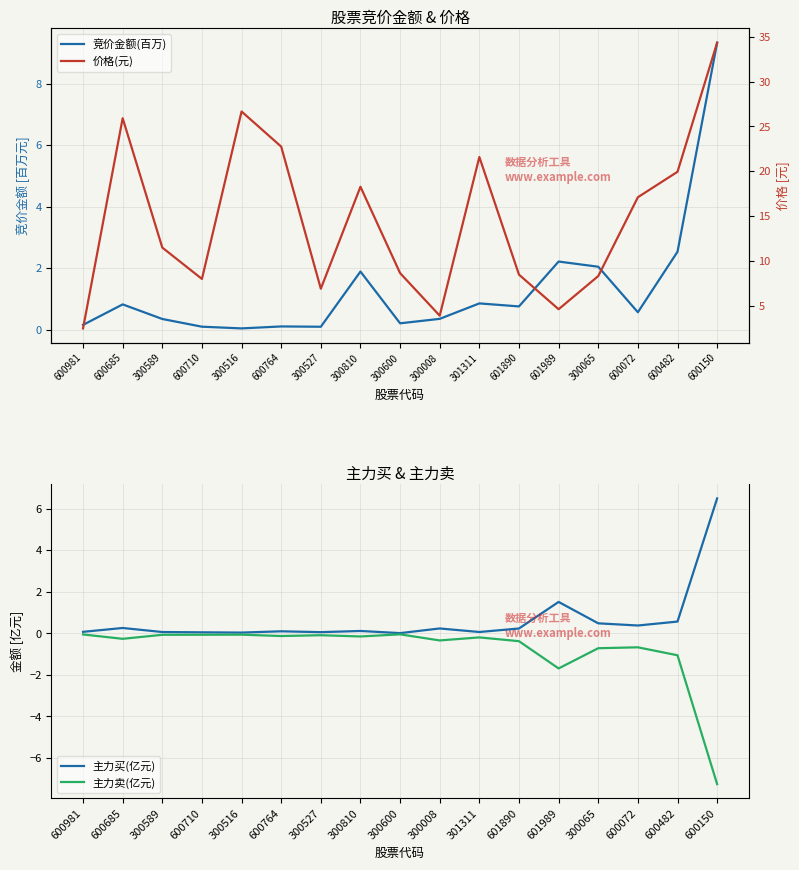

Reading left to right, list all the values displayed in this chart.

竞价金额(百万): 0.2	0.8	0.3	0.1	0.0	0.1	0.1	1.9	0.2	0.4	0.9	0.8	2.2	2.0	0.6	2.5	9.3
主力买(亿元): 0.1	0.3	0.1	0.0	0.0	0.1	0.1	0.1	0.0	0.2	0.1	0.2	1.5	0.5	0.4	0.6	6.5
主力卖(亿元): -0.1	-0.3	-0.1	-0.1	-0.1	-0.1	-0.1	-0.2	-0.0	-0.3	-0.2	-0.4	-1.7	-0.7	-0.7	-1.1	-7.3
价格(元): 2.5	25.9	11.5	8.0	26.7	22.7	6.9	18.3	8.6	3.9	21.6	8.4	4.6	8.3	17.1	19.9	34.3